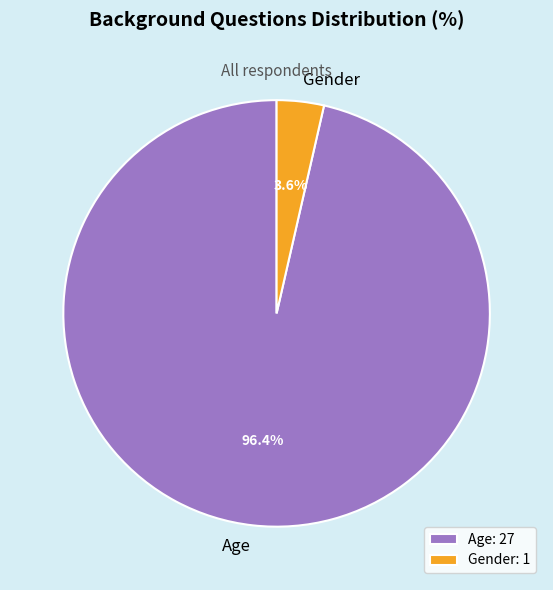

How much of the chart is everything except Gender?

96.4%